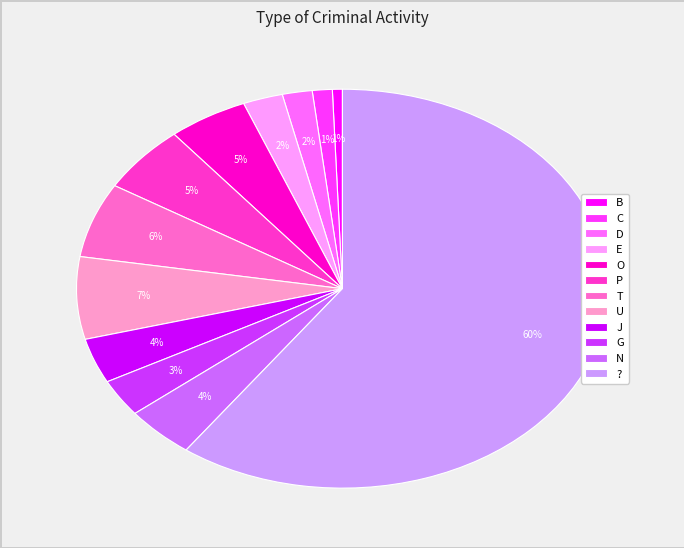

What percentage is the P slice, to the nearest percent?

5%